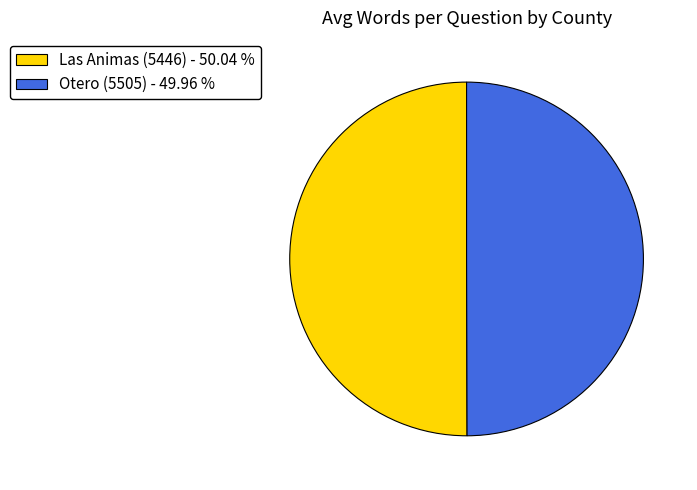

Is the sum of Las Animas (5446) - 50.04 % and Otero (5505) - 49.96 % greater than half?

Yes